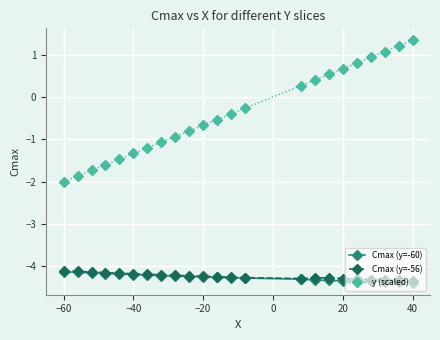

How many lines are shown in the chart?

3